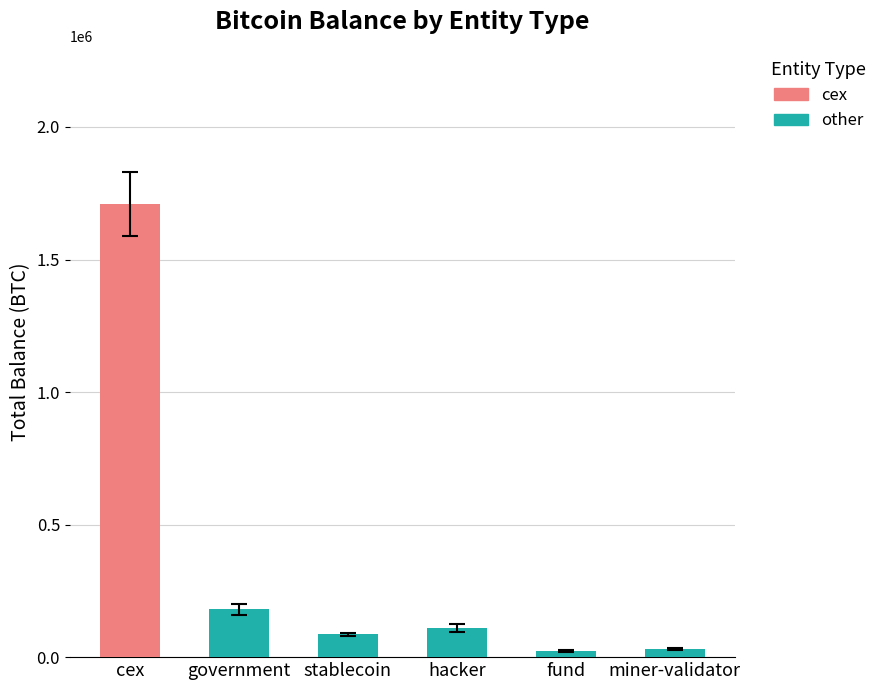

Approximately how many times larger is the value at stablecoin compared to miner-validator?

2.7